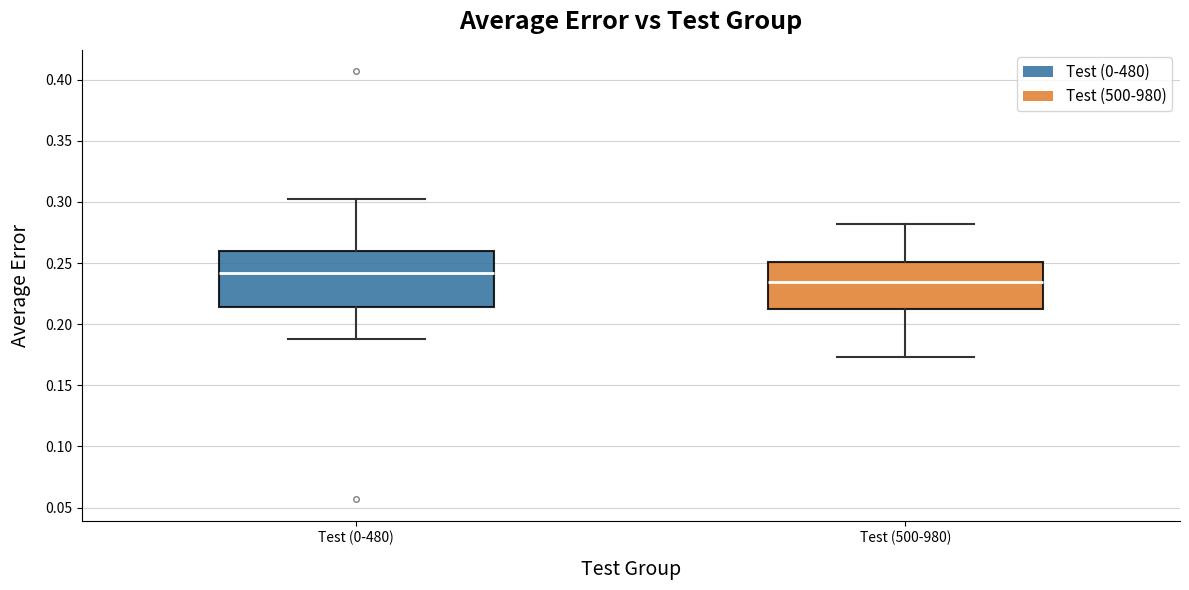

Which box has the highest median line?

Test (0-480)